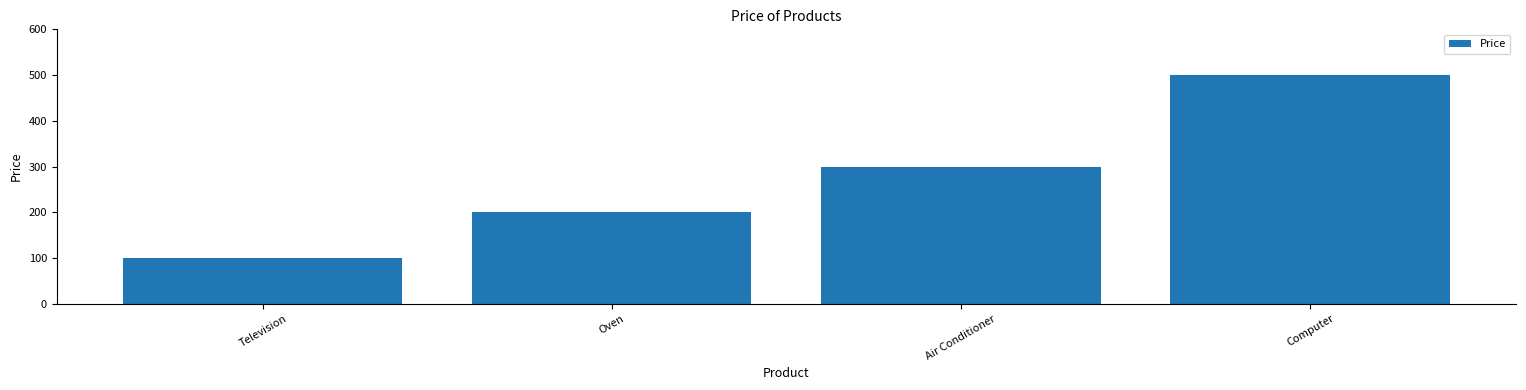

Rank the categories by value from highest to lowest.

Computer, Air Conditioner, Oven, Television